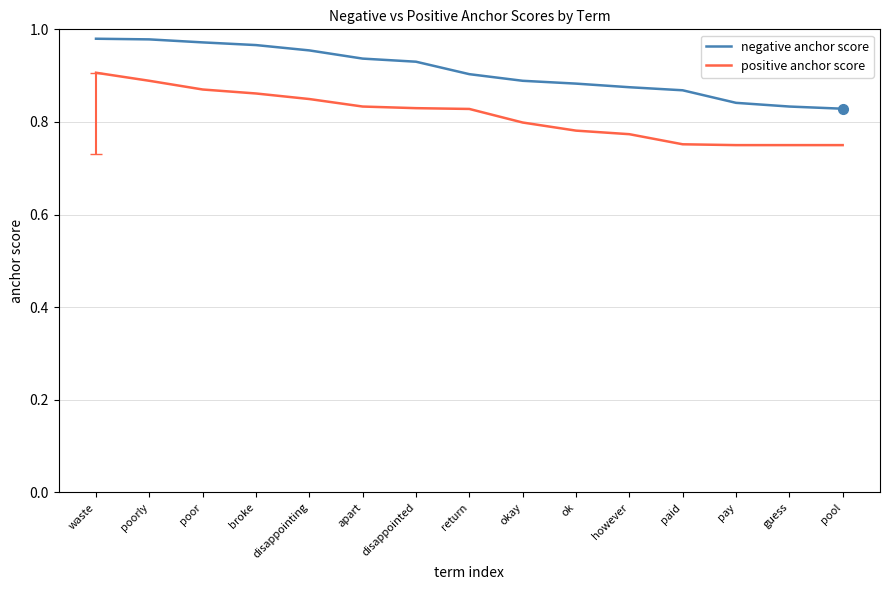

How many lines are shown in the chart?

2